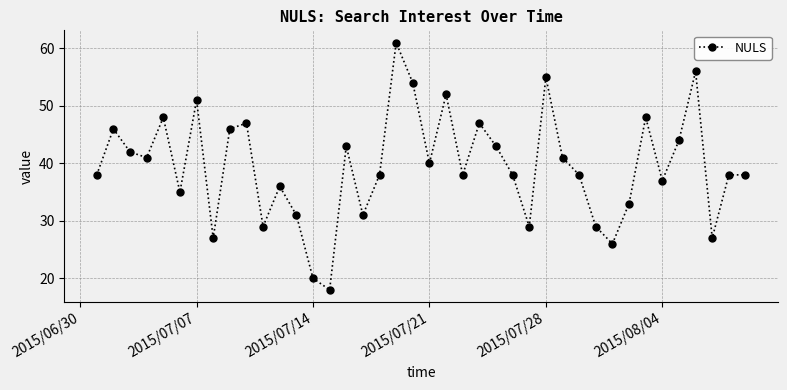

What is the sum of all values?

1579